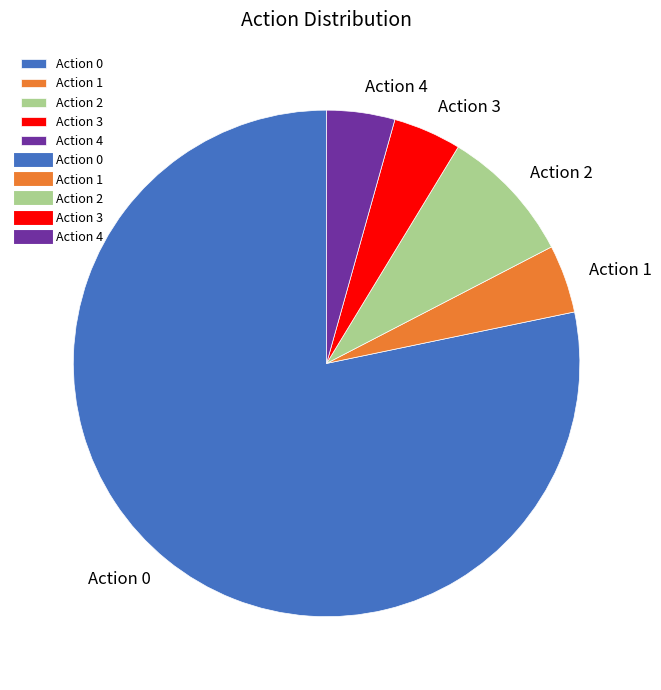

Which category has the biggest portion of the pie?

Action 0